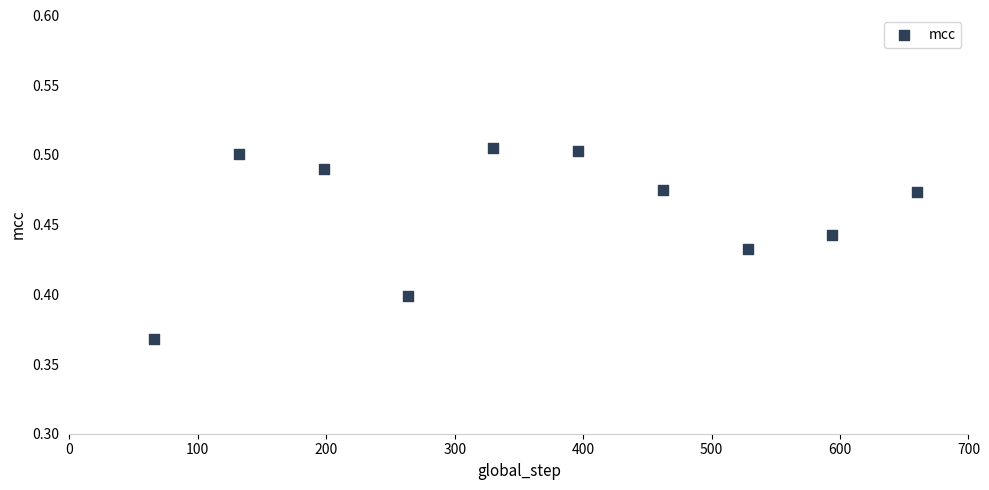

What is the range of X values (max minus min)?

594.0